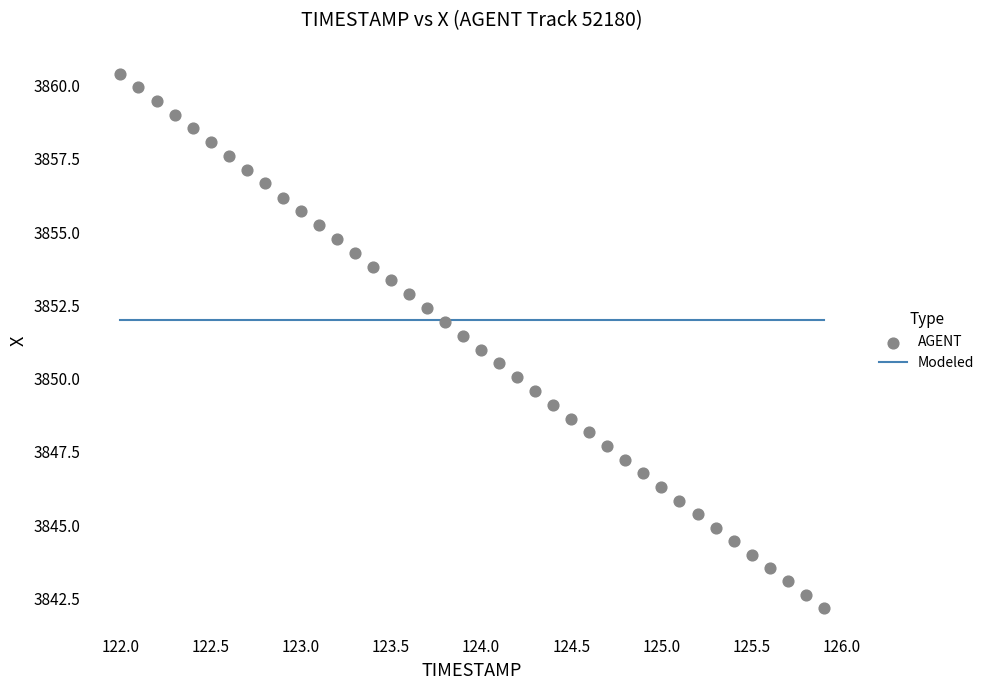

What is the range of X values (max minus min)?

3.9